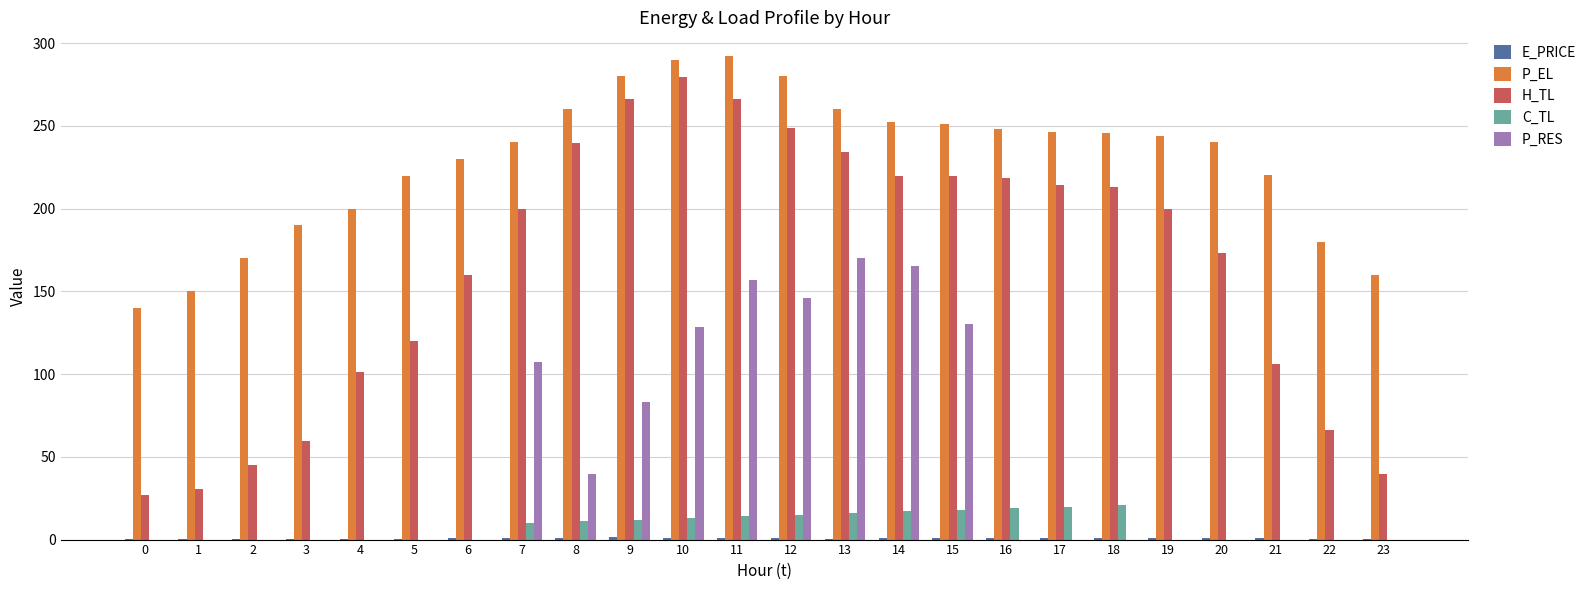

What is the sum of the C_TL values at 21 and 15?

18.0